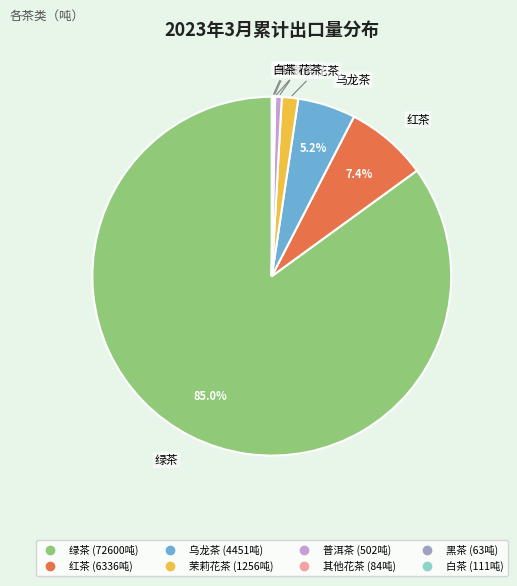

What is the ratio of the value at 乌龙茶 to the value at 红茶?

0.7